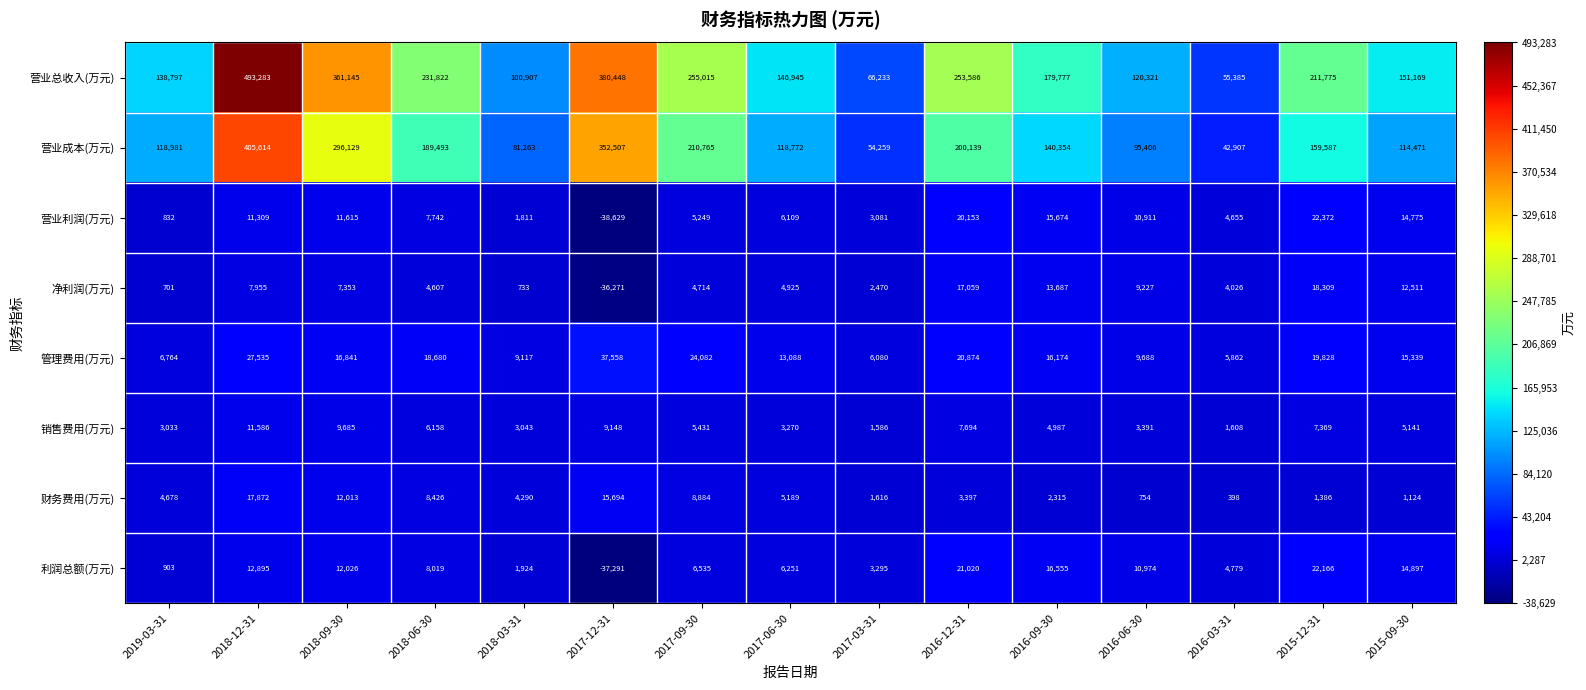

What is the difference between the second highest and minimum values in the 净利润(万元) series?

53330